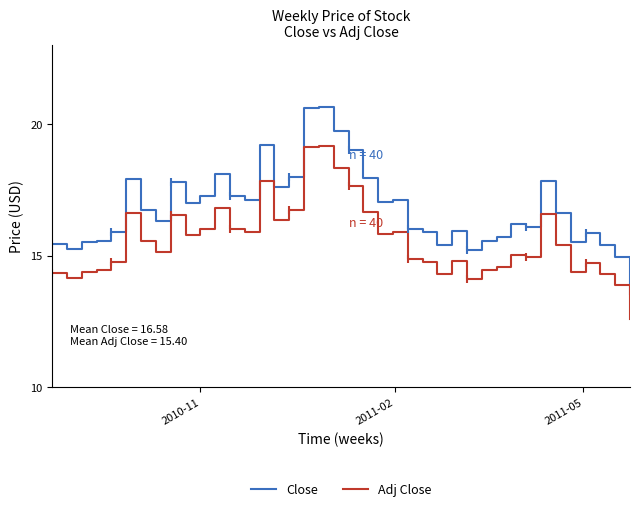

Which series has the largest total across all categories?

Close